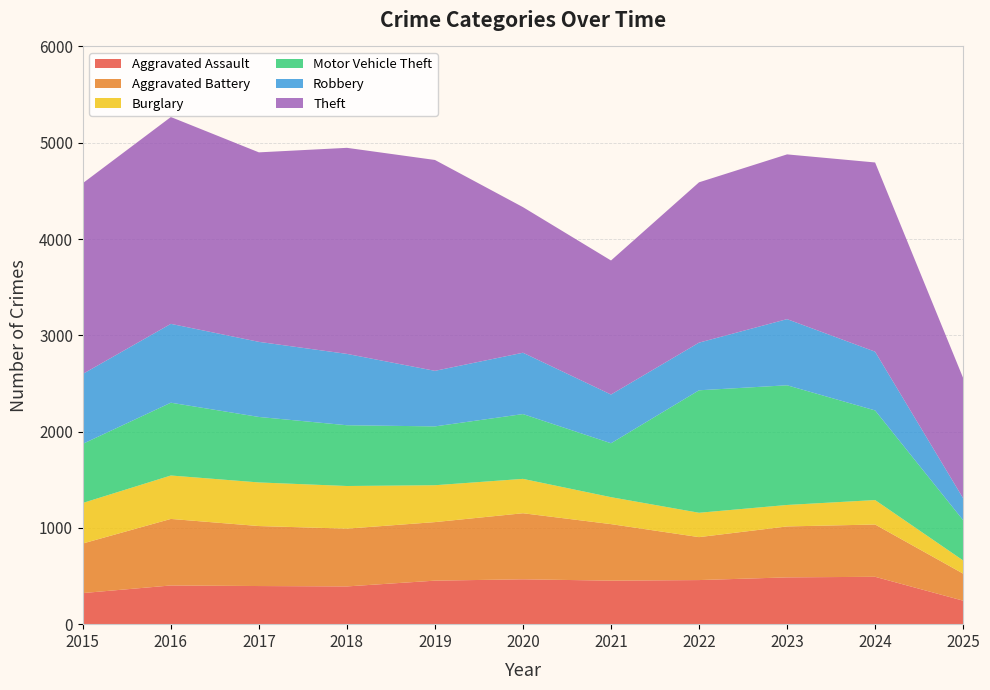

Reading left to right, extract all data points from this chart.

Aggravated Assault: 2015=323	2016=402	2017=396	2018=392	2019=452	2020=466	2021=452	2022=458	2023=486	2024=492	2025=244
Aggravated Battery: 2015=515	2016=691	2017=623	2018=600	2019=608	2020=686	2021=587	2022=446	2023=529	2024=543	2025=281
Burglary: 2015=421	2016=451	2017=453	2018=443	2019=383	2020=357	2021=280	2022=253	2023=223	2024=254	2025=137
Motor Vehicle Theft: 2015=614	2016=756	2017=680	2018=631	2019=611	2020=673	2021=560	2022=1272	2023=1243	2024=931	2025=418
Robbery: 2015=726	2016=819	2017=780	2018=741	2019=577	2020=637	2021=506	2022=495	2023=687	2024=610	2025=228
Theft: 2015=1981	2016=2148	2017=1968	2018=2140	2019=2190	2020=1512	2021=1392	2022=1665	2023=1711	2024=1965	2025=1249